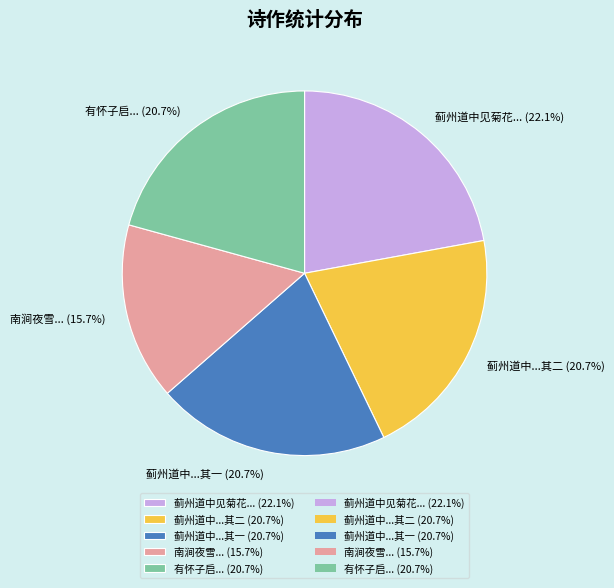

Combined, do 南涧夜雪... (15.7%) and 蓟州道中...其一 (20.7%) account for over 50%?

No